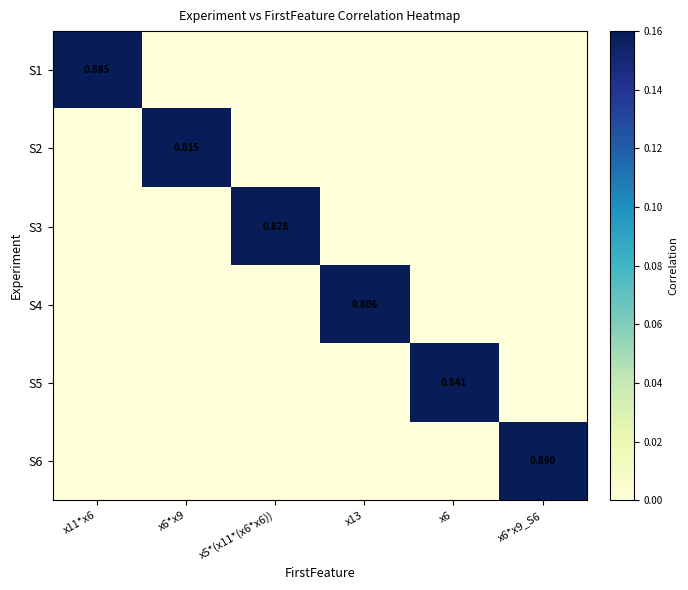

The value of S2 at x6 is -0.4. True or false?

False